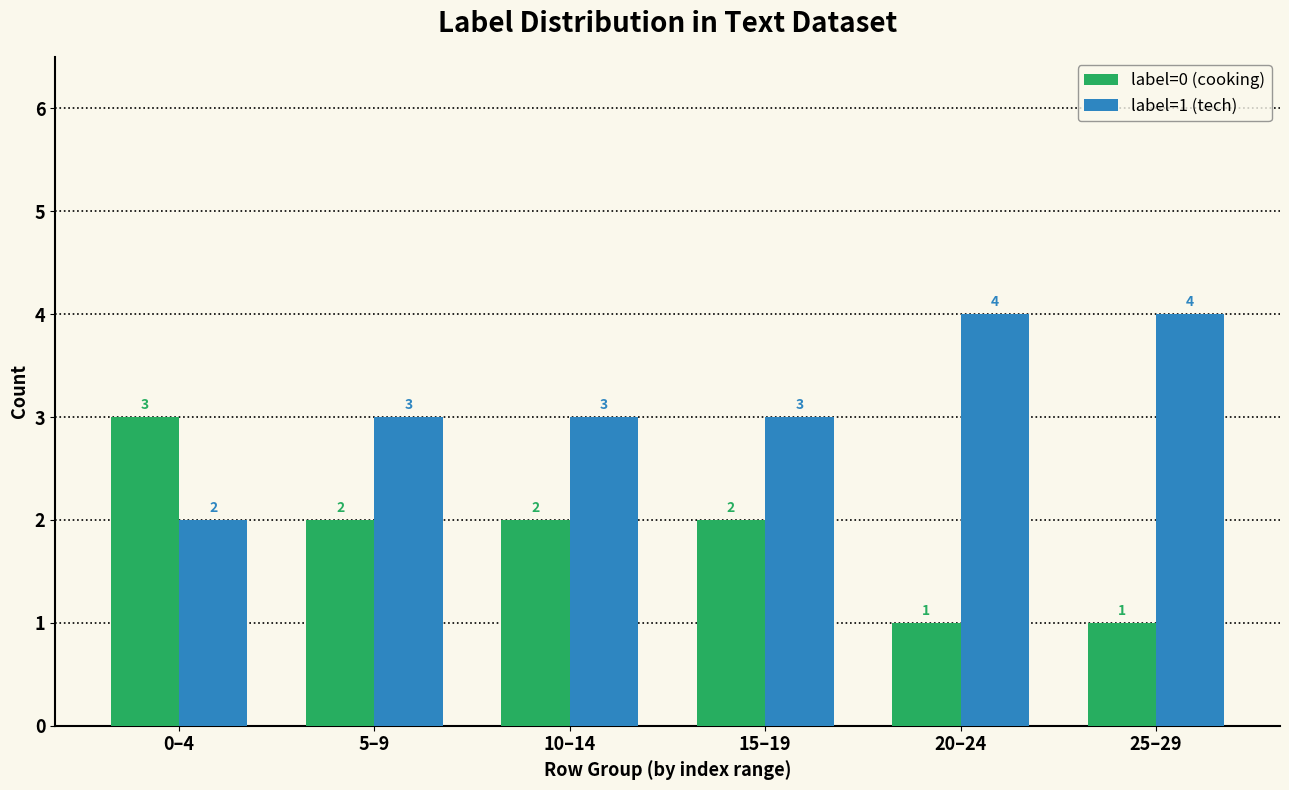

What is the average value of the label=0 (cooking) series?

2